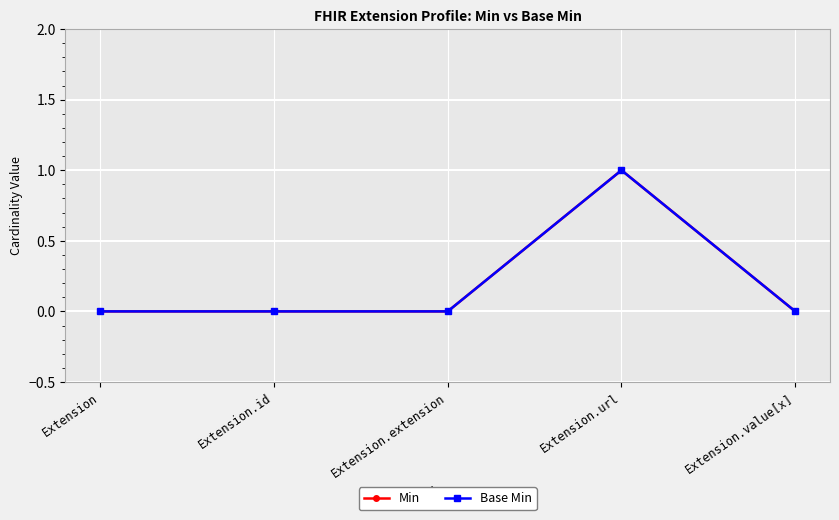

The value of Min at Extension is 0. True or false?

True